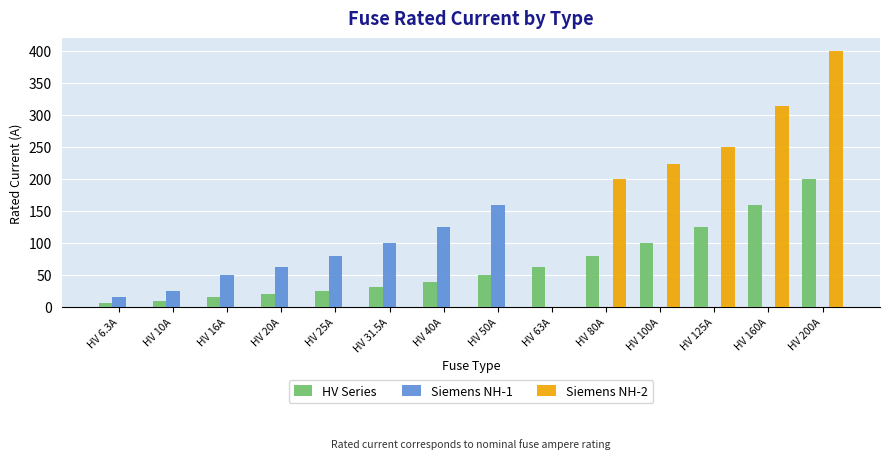

What is the sum of all Siemens NH-2 values?

1389.0